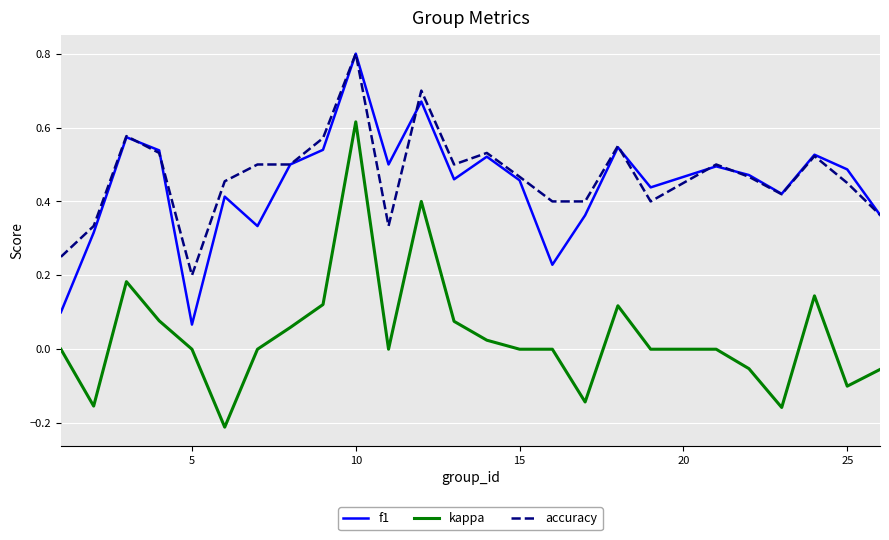

What is the maximum value shown in the chart?

0.8